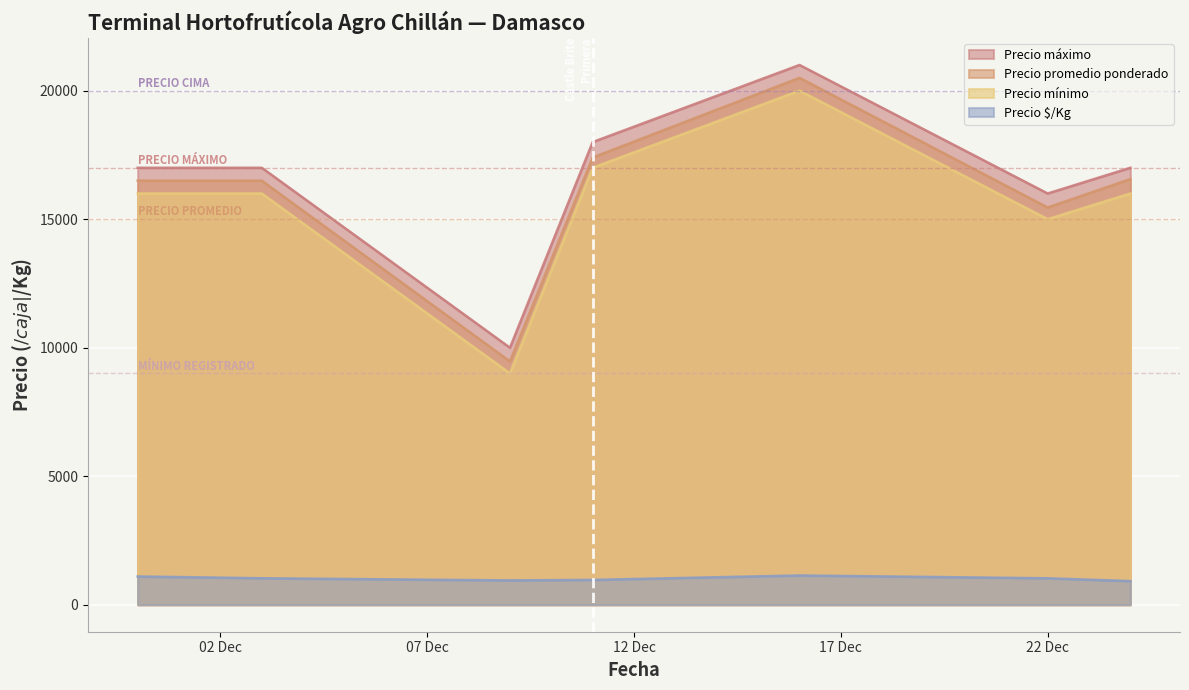

How many series are shown in this chart?

4